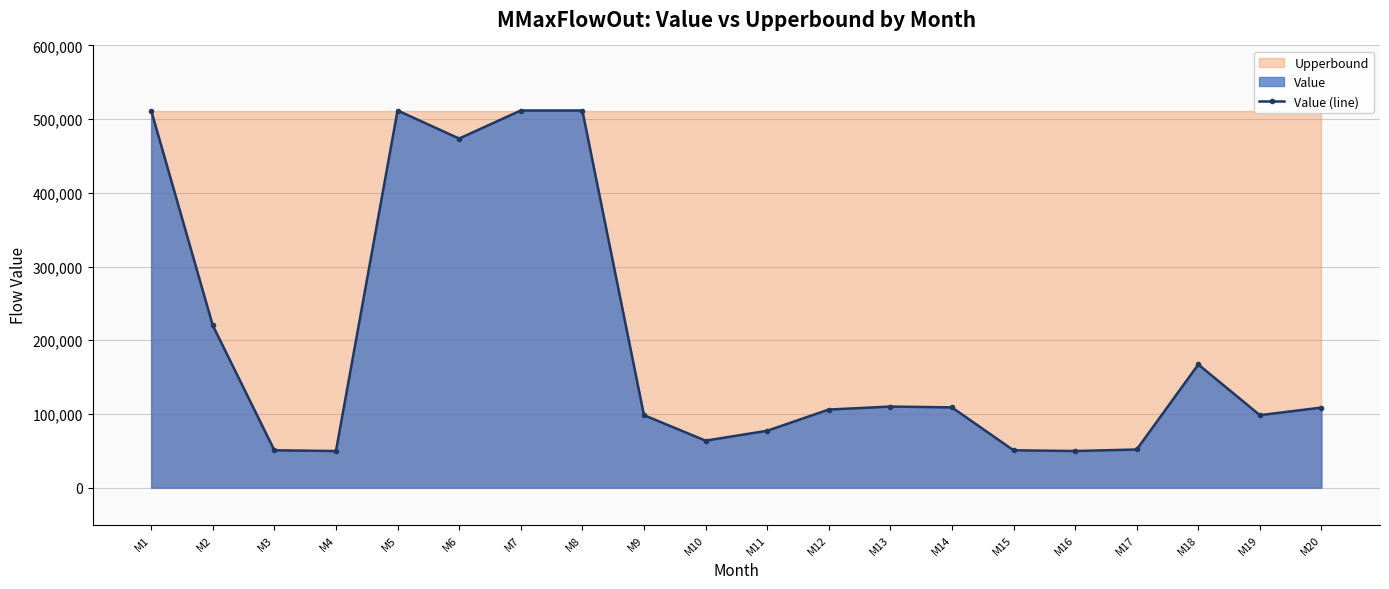

What is the greatest value displayed?

511736.0